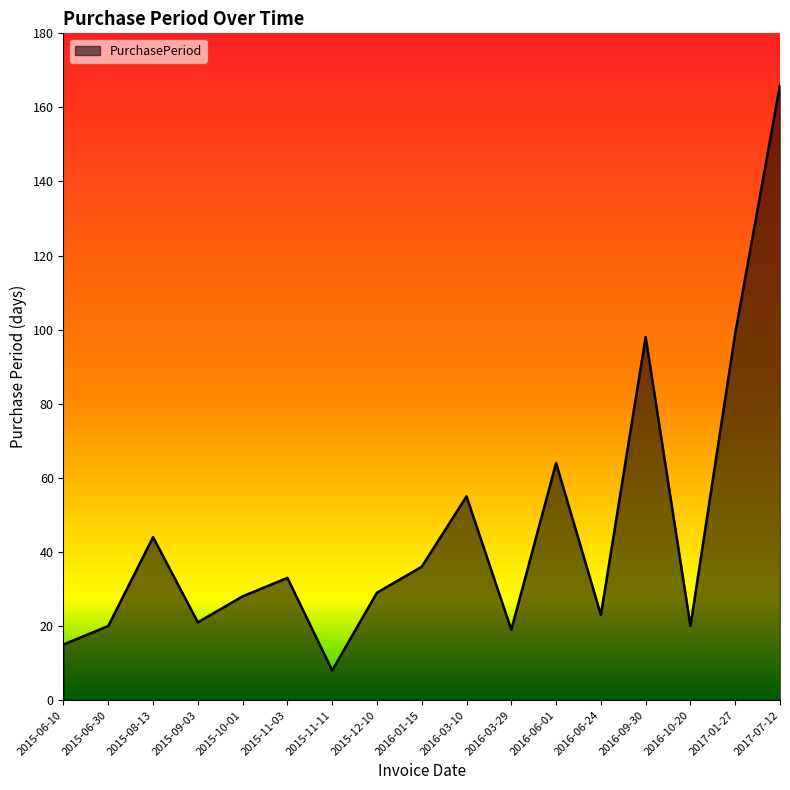

What is the minimum value shown in the chart?

8